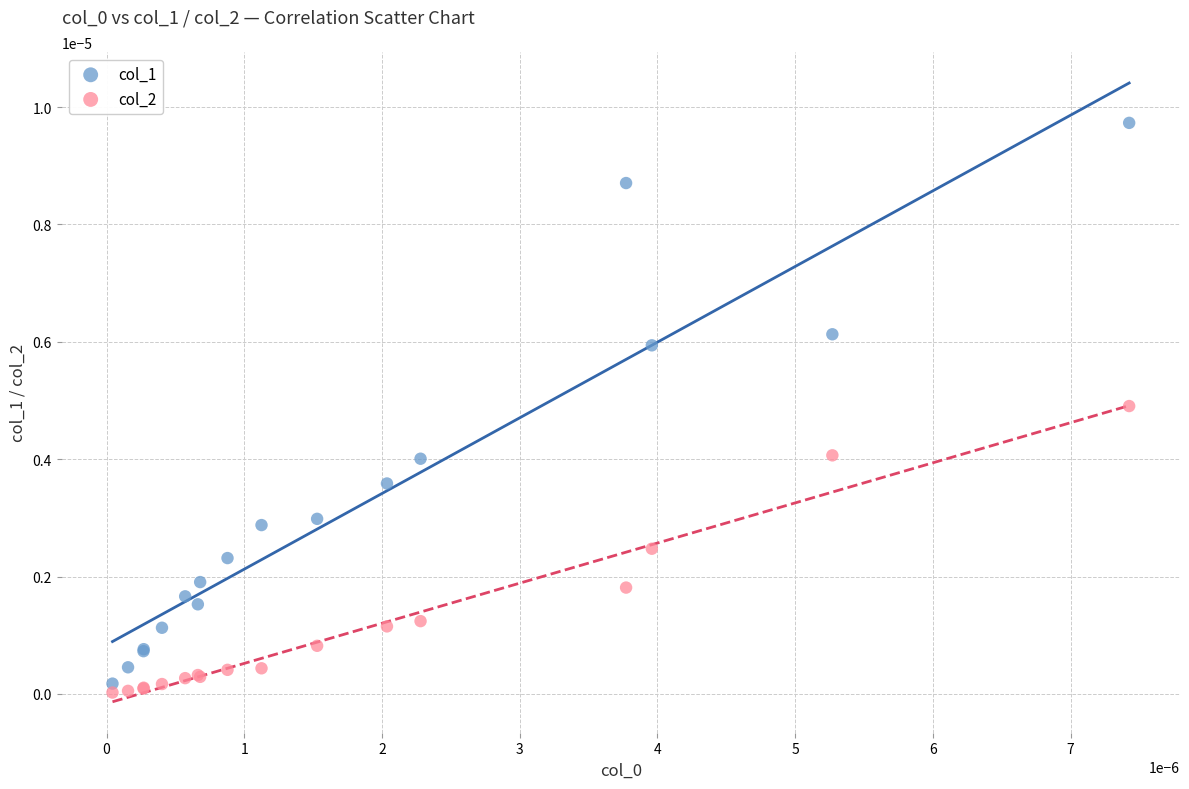

Which series has the widest spread of Y values?

col_1